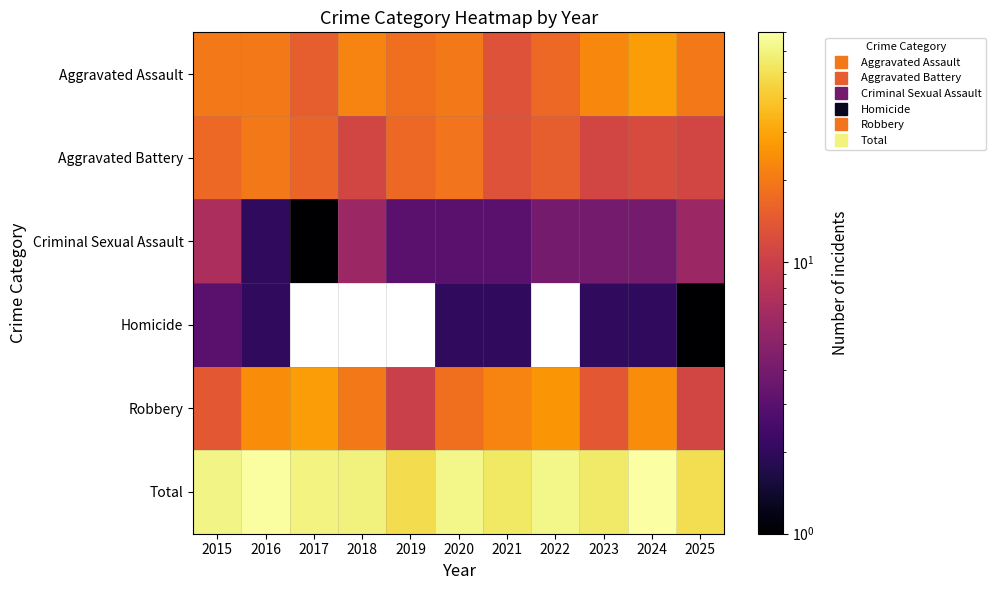

At how many categories does at least one series exceed 6?

11